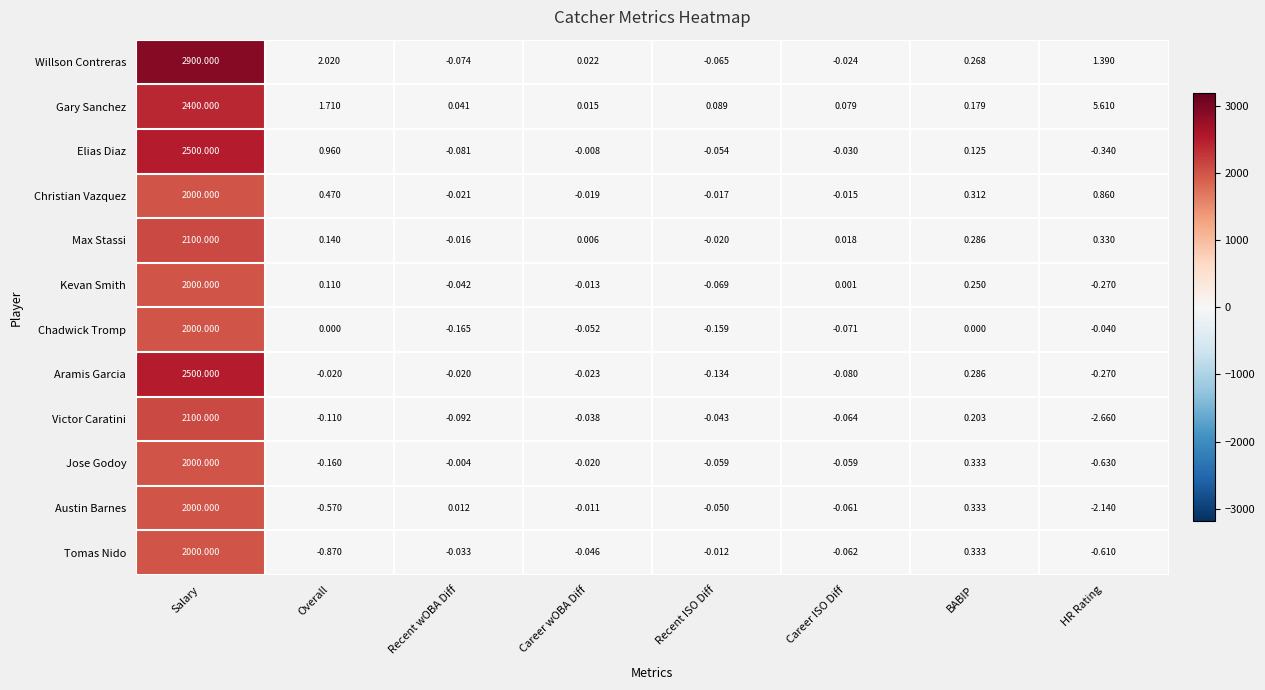

At Overall, list the series in order from smallest to largest.

Tomas Nido, Austin Barnes, Jose Godoy, Victor Caratini, Aramis Garcia, Chadwick Tromp, Kevan Smith, Max Stassi, Christian Vazquez, Elias Diaz, Gary Sanchez, Willson Contreras